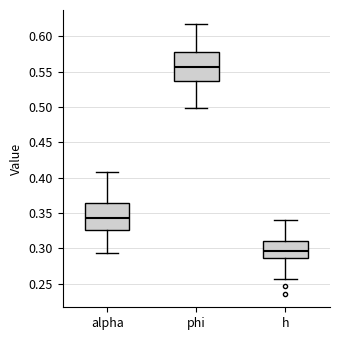

Which box has the lowest median line?

h